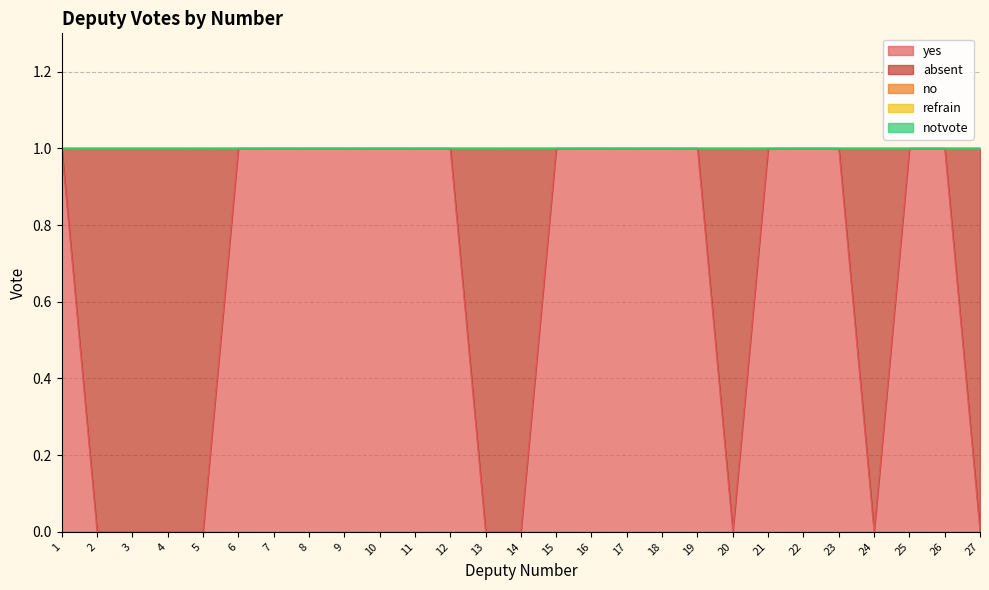

Does the chart have visible grid lines?

Yes